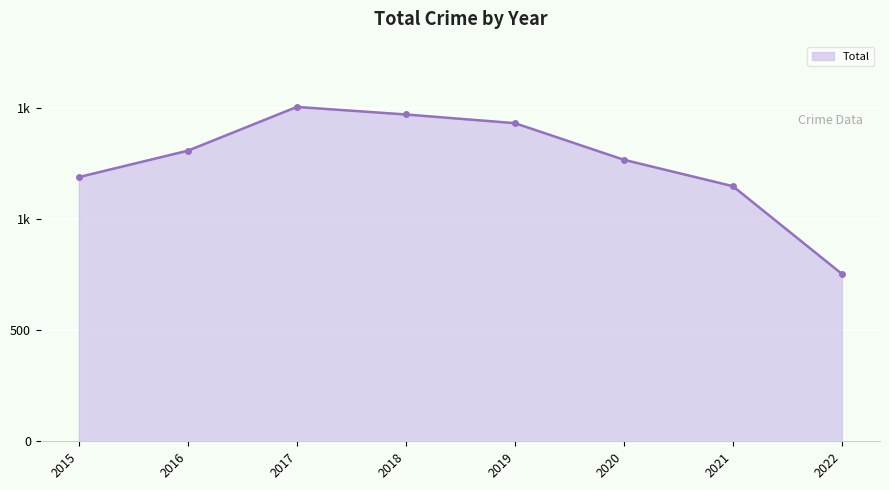

What is the ratio of the value at 2021 to the value at 2019?

0.8